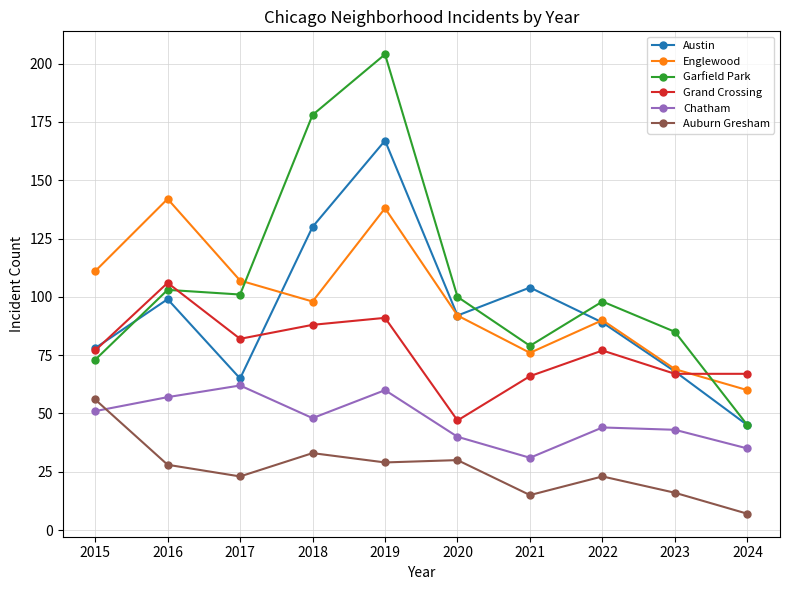

What is the sum of all Englewood values?

983